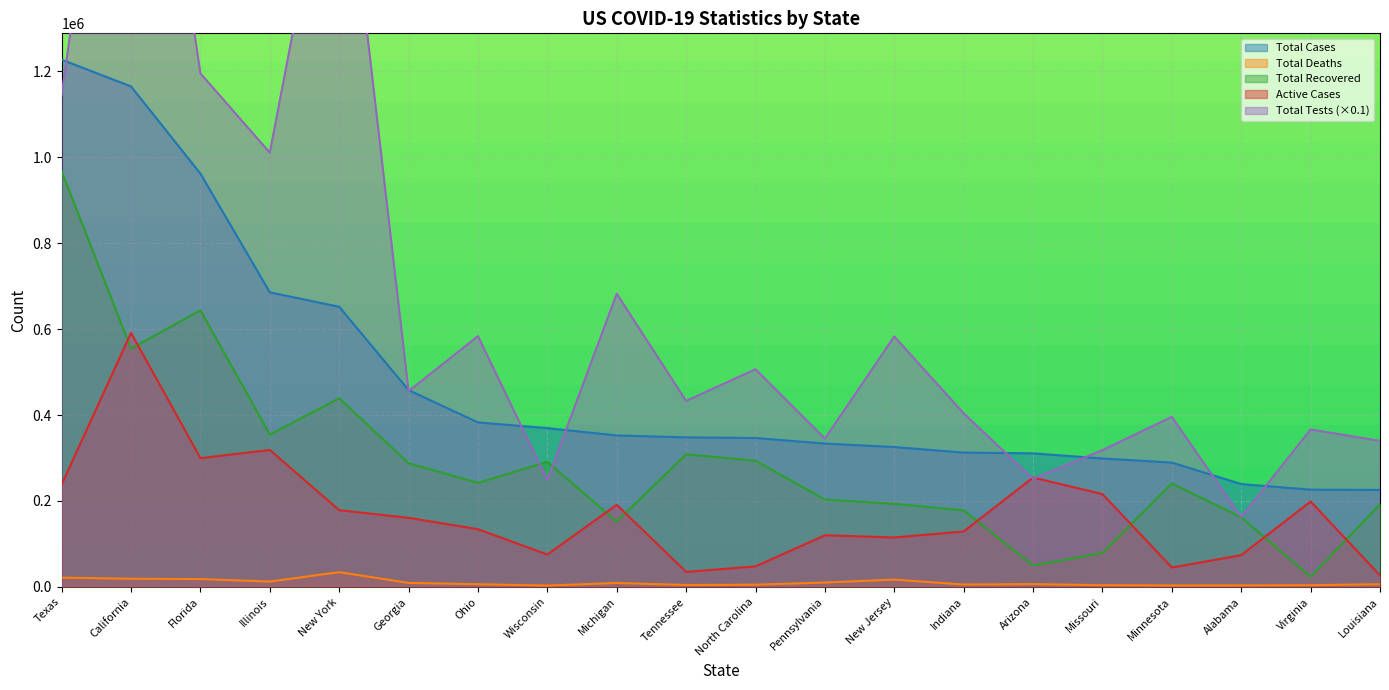

What is the difference between the highest and lowest values at Indiana?

398321.4